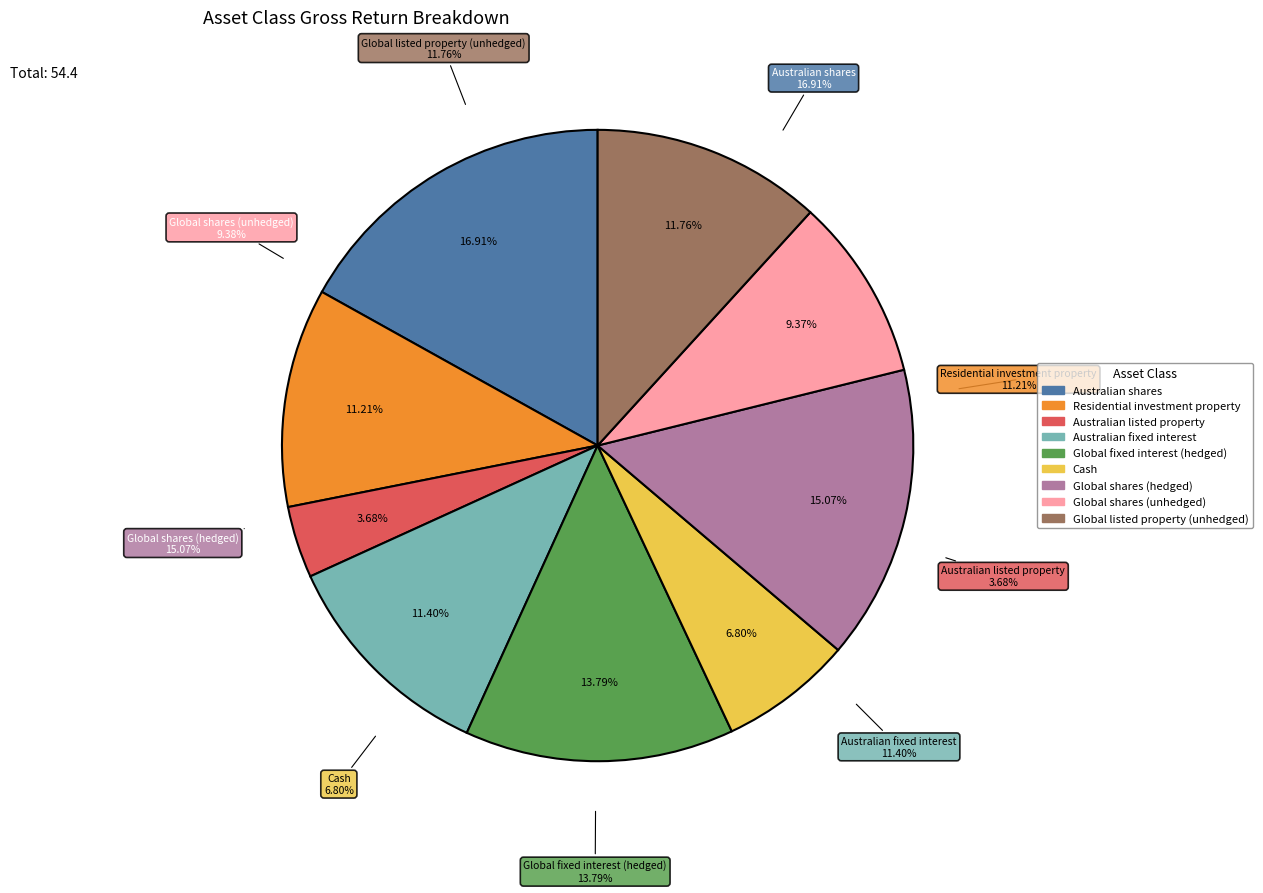

To the nearest percent, what percentage of the pie is Australian listed property?

4%